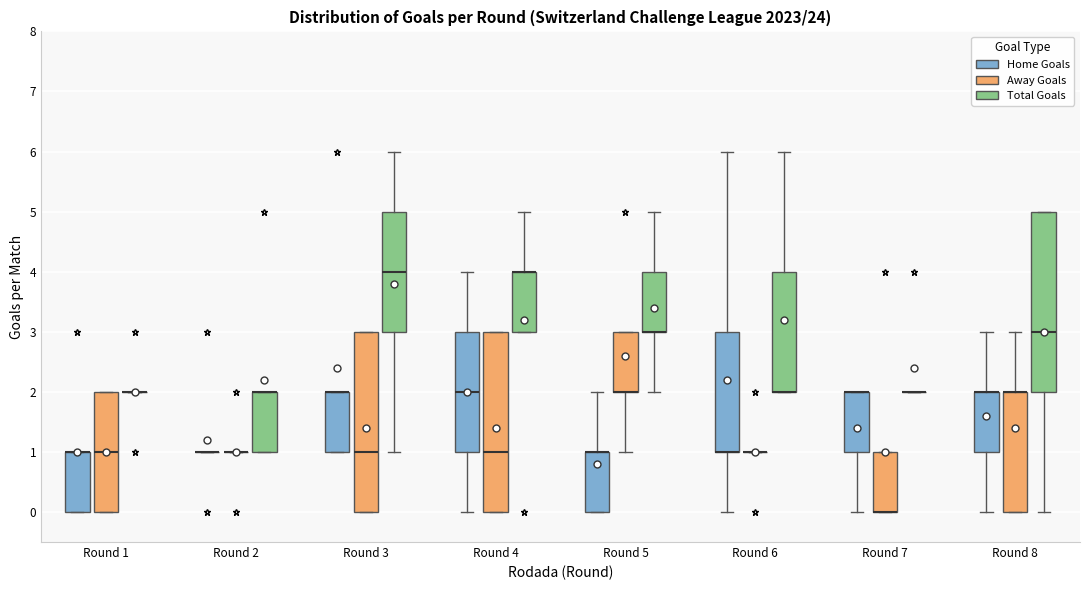

Where is the upper edge of the box for Round 5 (Away Goals) on the y-axis? The values are not printed on the chart, so give them approximately, as read against the axis.

3